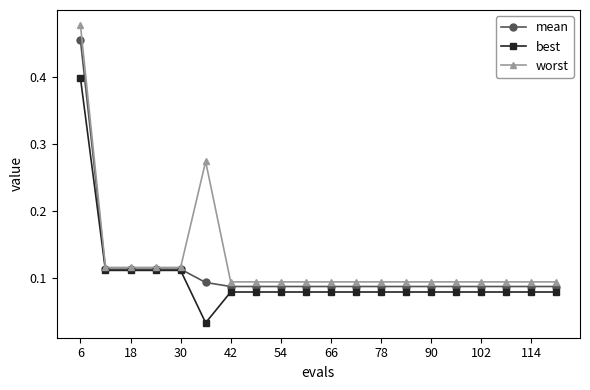

Which series has the widest spread of values?

worst